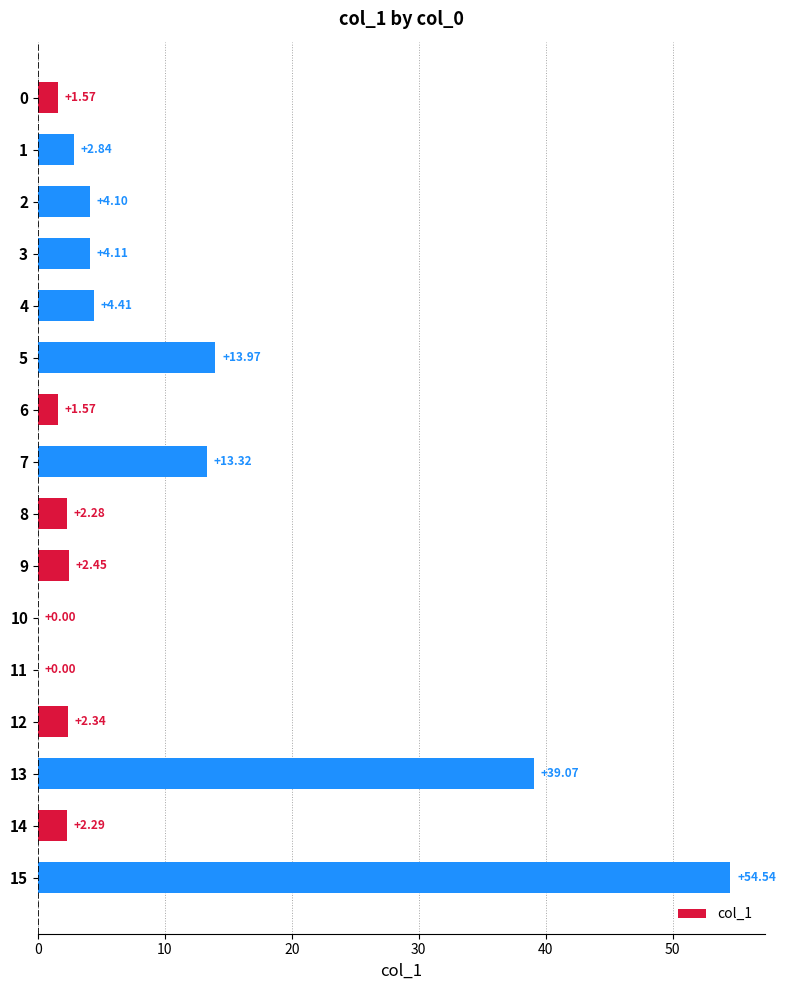

What is the sum of the values at 7 and 4?

17.7